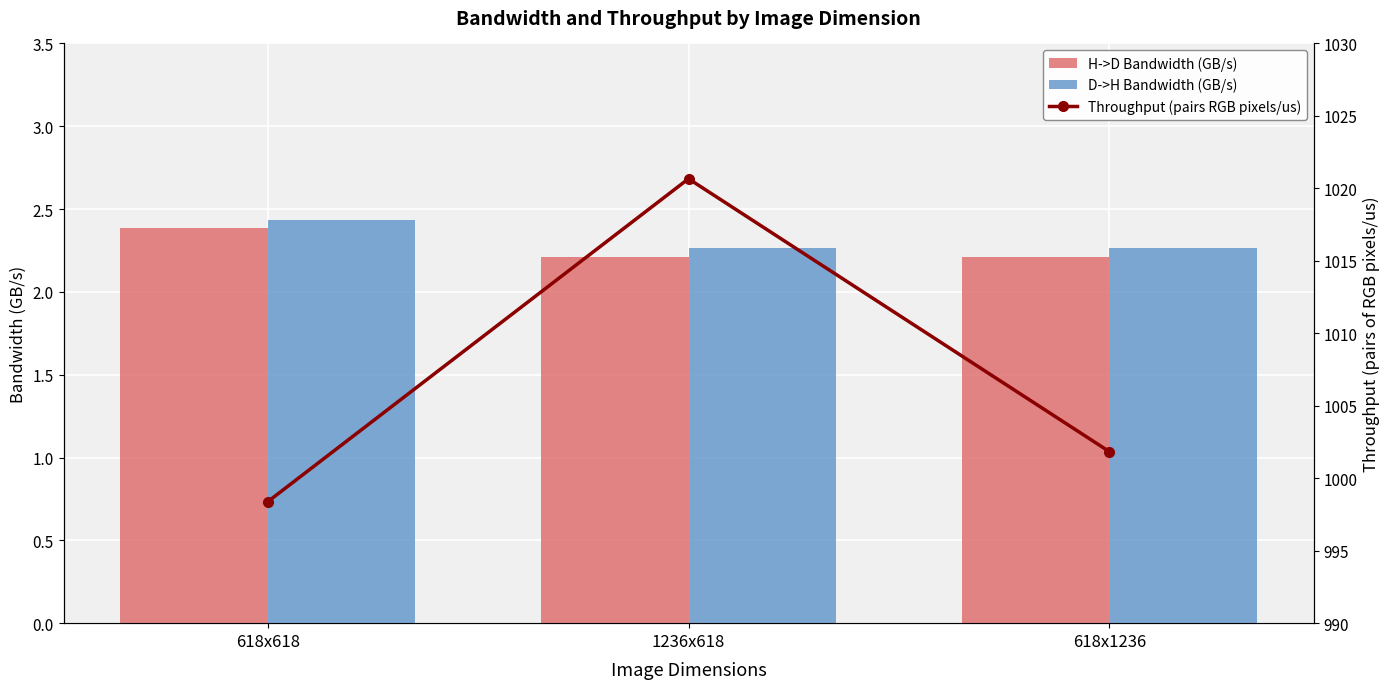

What is the difference between the highest and lowest values at 618x1236?

999.6